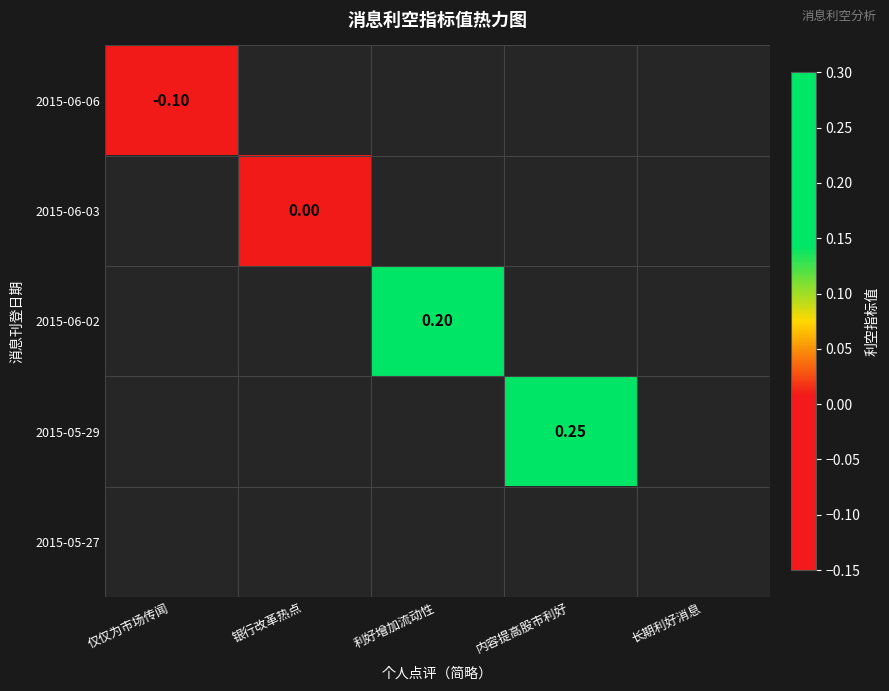

Is the value of 2015-06-02 at 银行改革热点 greater than the value of 2015-05-27 at 长期利好消息?

No